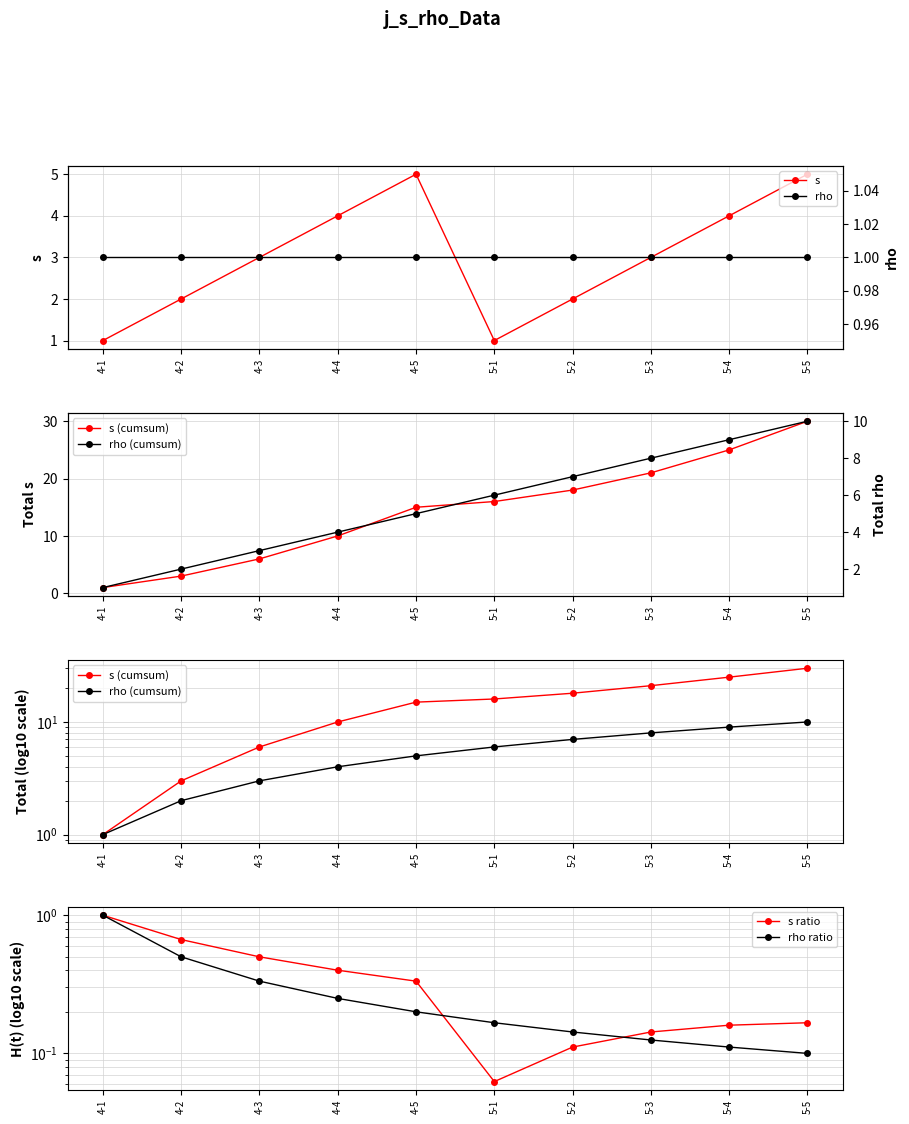

What is the difference between the highest and lowest values at 5-1?

15.9